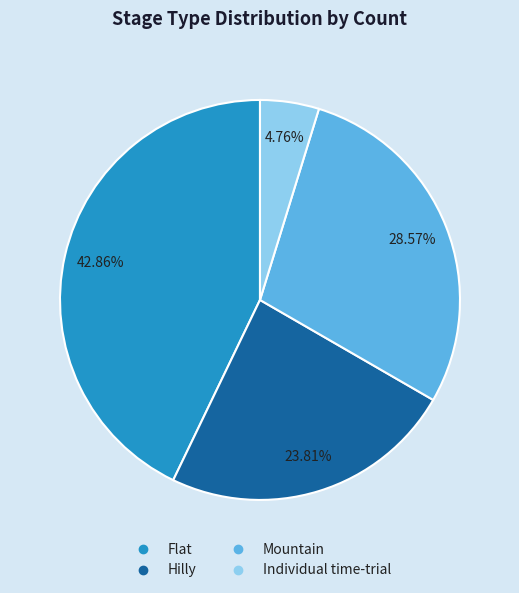

Which slice is the largest?

Flat